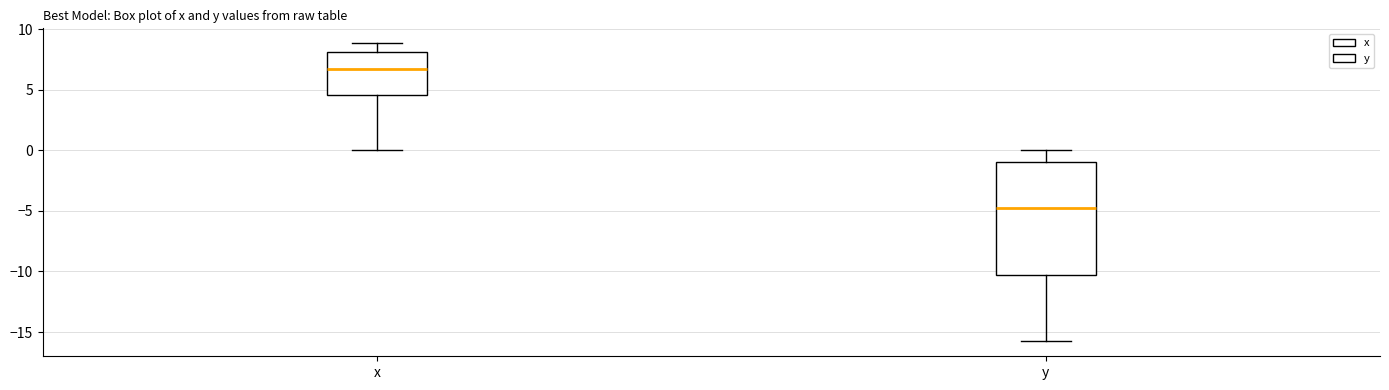

Which box's median line is the highest?

x